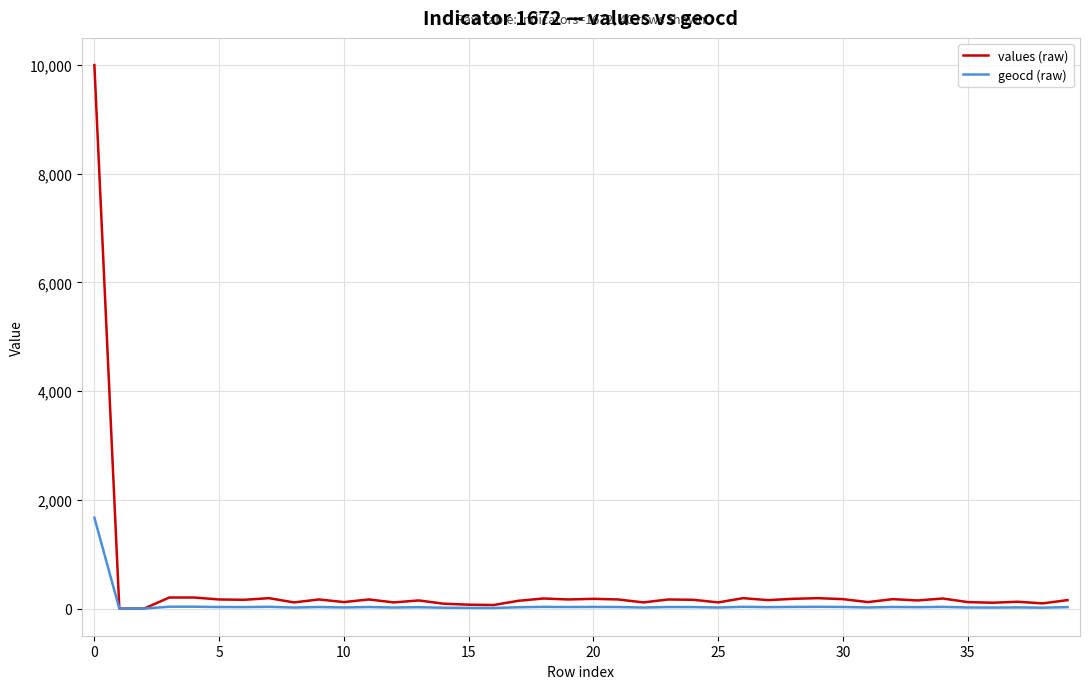

Is this an area chart (filled region under the line)?

No